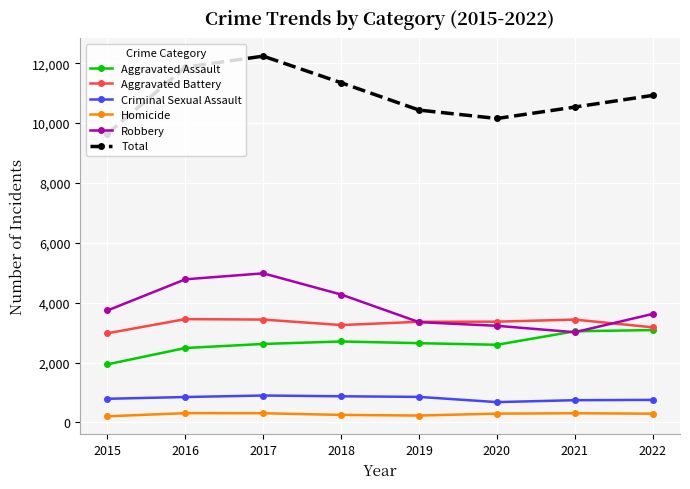

What is the greatest value displayed?

12237